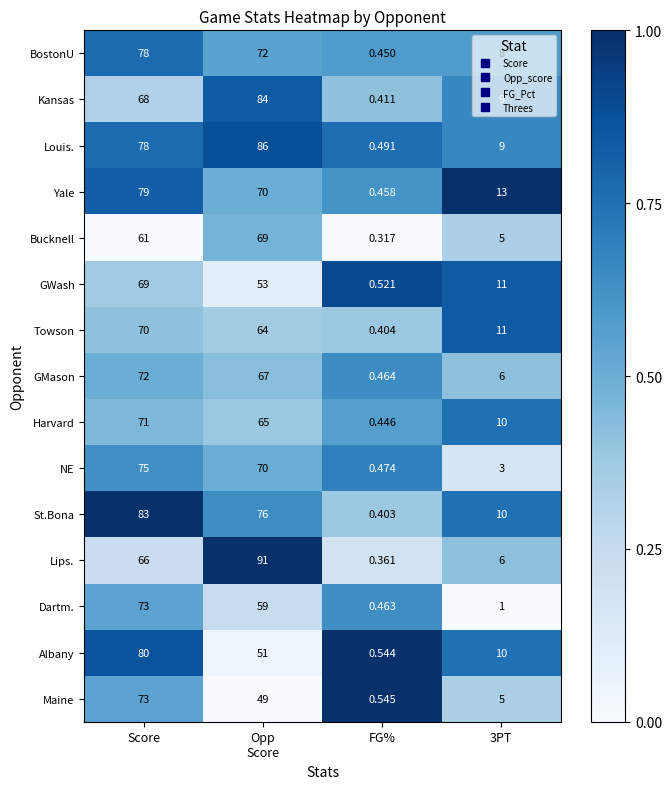

At how many categories does at least one series exceed 0?

4